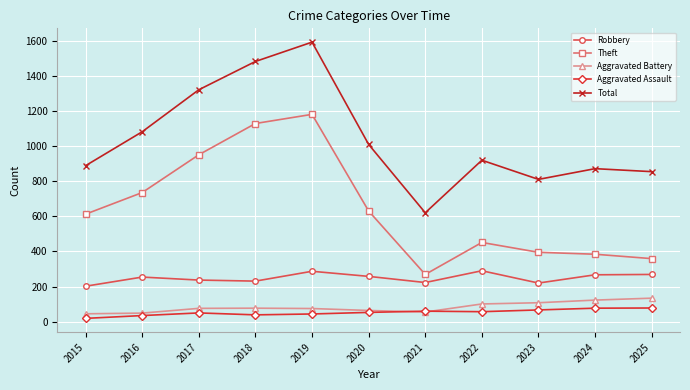

What is the maximum value shown in the chart?

1591